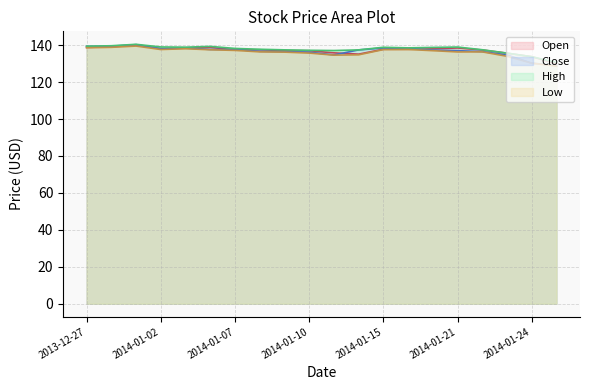

Is the value of High at 2014-01-16 greater than the value of Low at 2014-01-10?

Yes